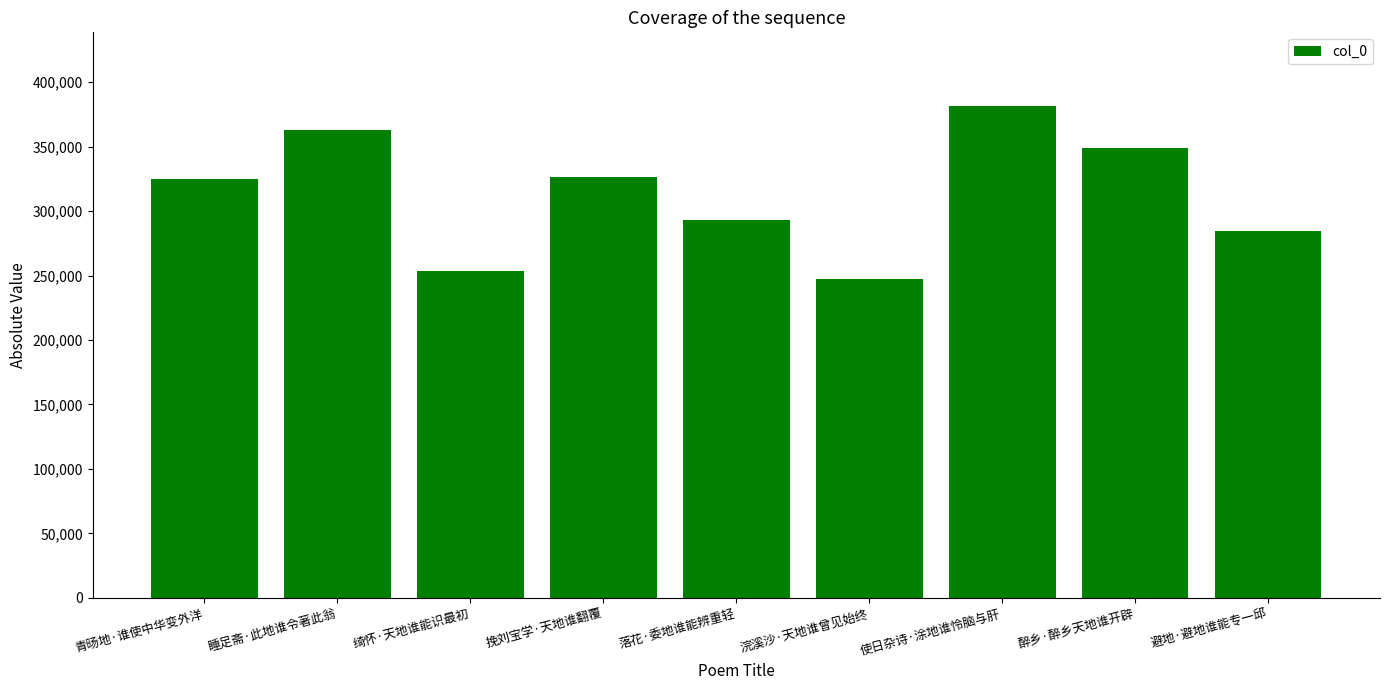

Approximately how many times larger is the value at 避地·避地谁能专一邱 compared to 落花·委地谁能辨重轻?

1.0